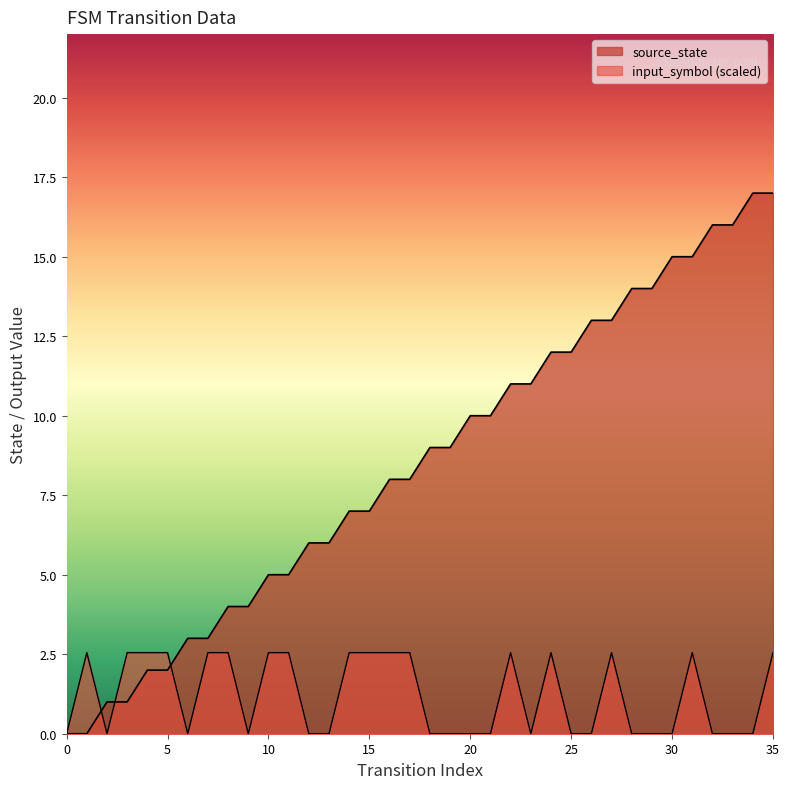

Between 13 and 9, which is larger?

13